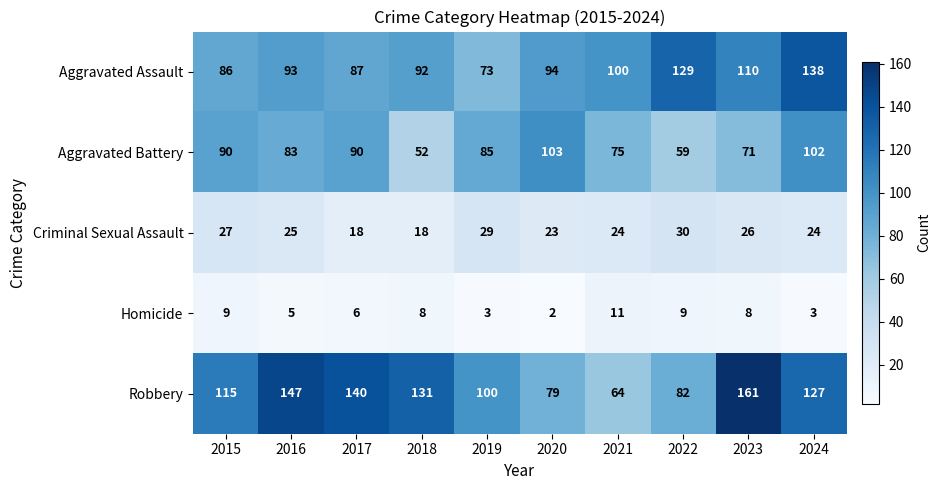

Which series has the largest range (max minus min)?

Robbery